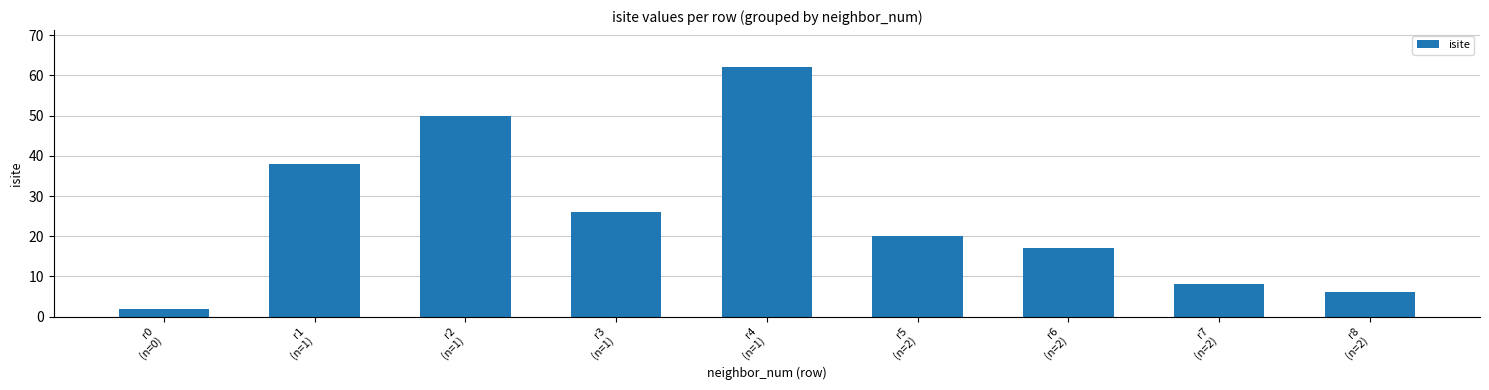

What is the sum of all values?

229